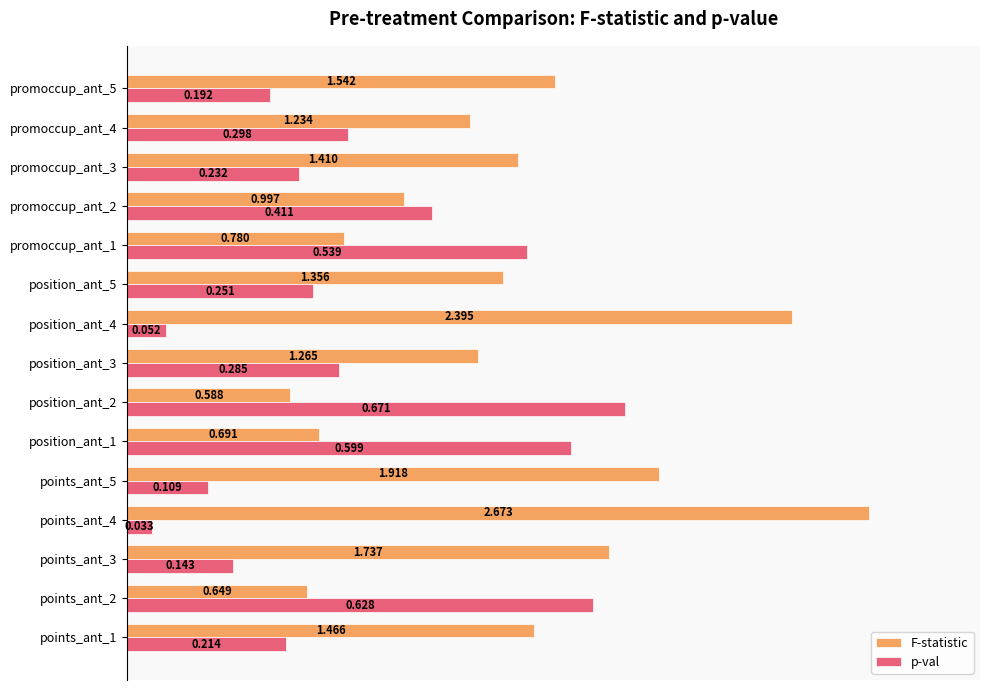

Is the value of F-statistic at position_ant_2 greater than the value of p-val at promoccup_ant_2?

No